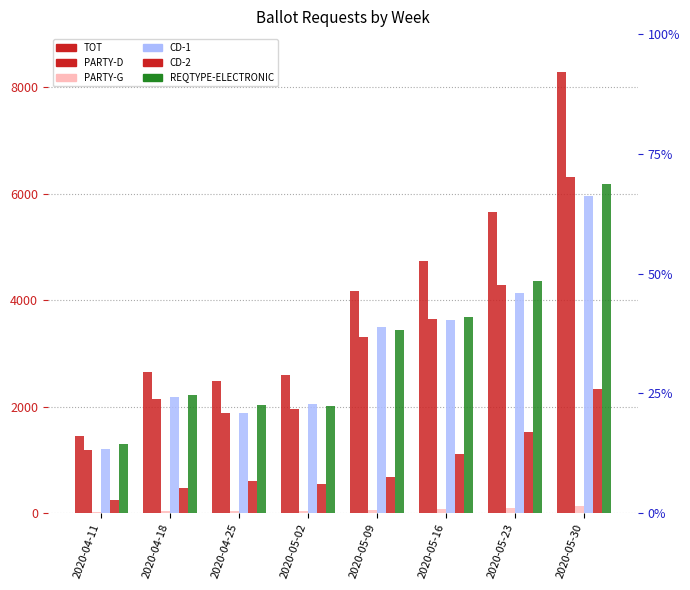

What position from the left is 2020-04-25?

3